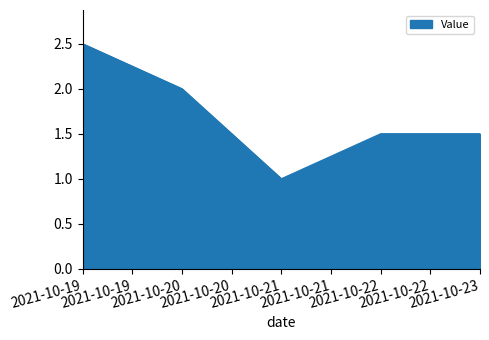

The chart shows a value of 2.0 at 2021-10-20. True or false?

True